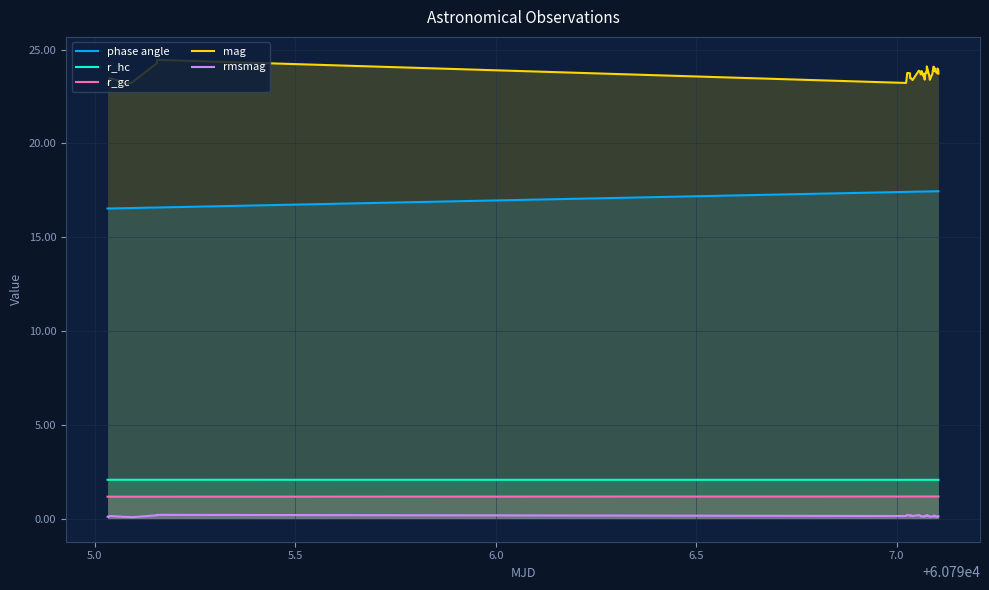

Which series has the widest spread of values?

mag